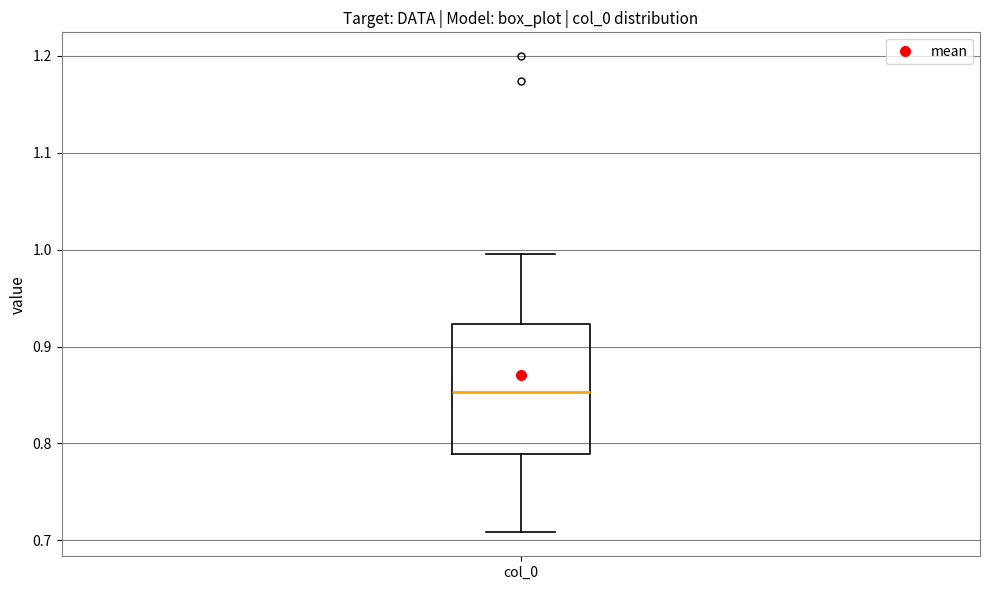

Where is the upper edge of the box for col_0 on the y-axis? The values are not printed on the chart, so give them approximately, as read against the axis.

0.92